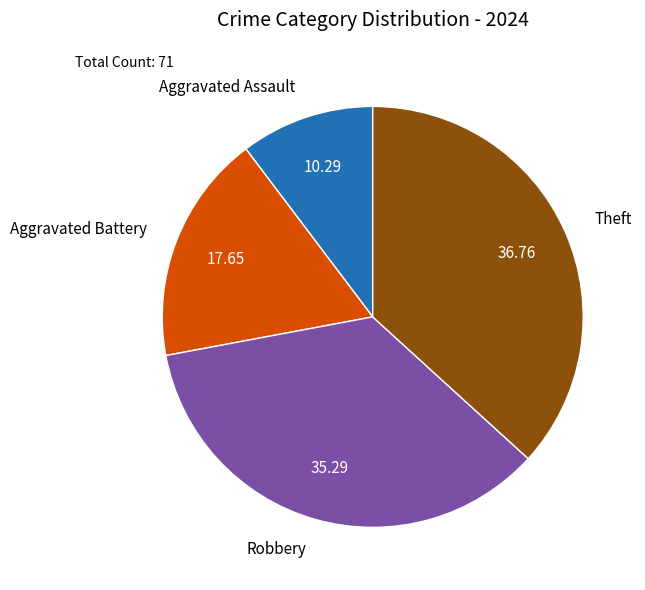

Which category has the biggest portion of the pie?

Theft